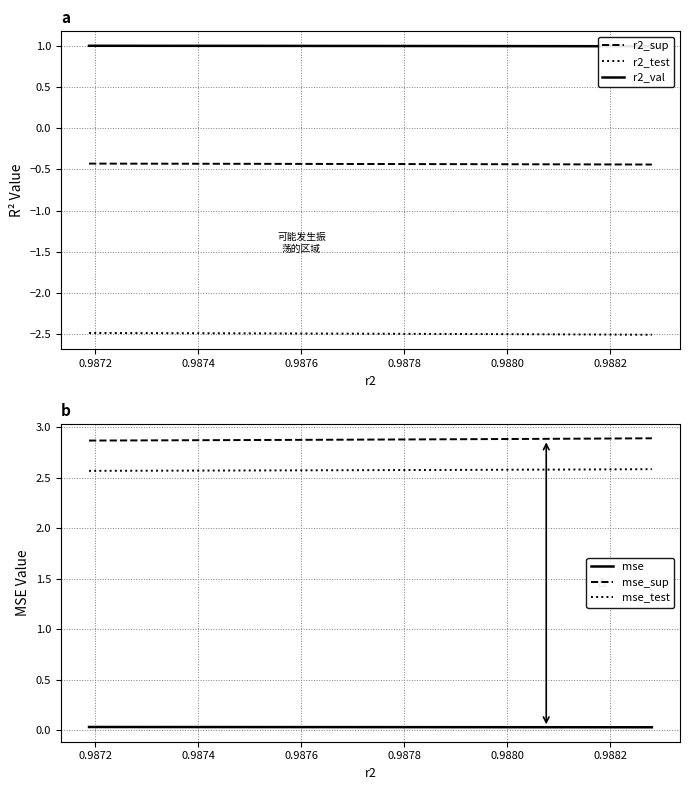

True or false: r2_test and r2_sup cross at least once.

False